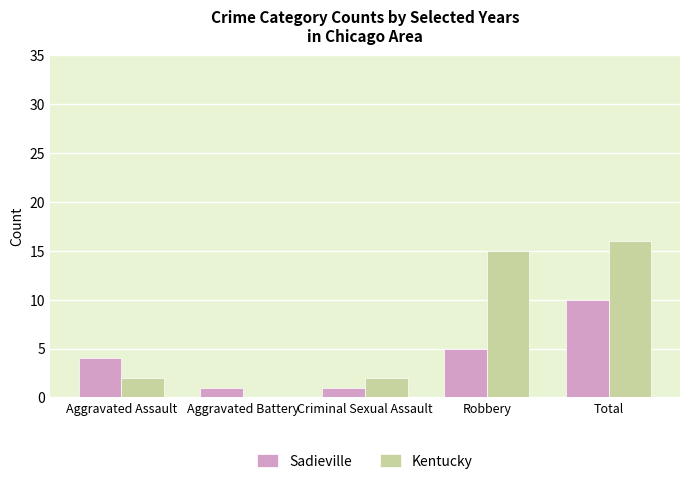

What is the sum of the Sadieville values at Total and Criminal Sexual Assault?

11